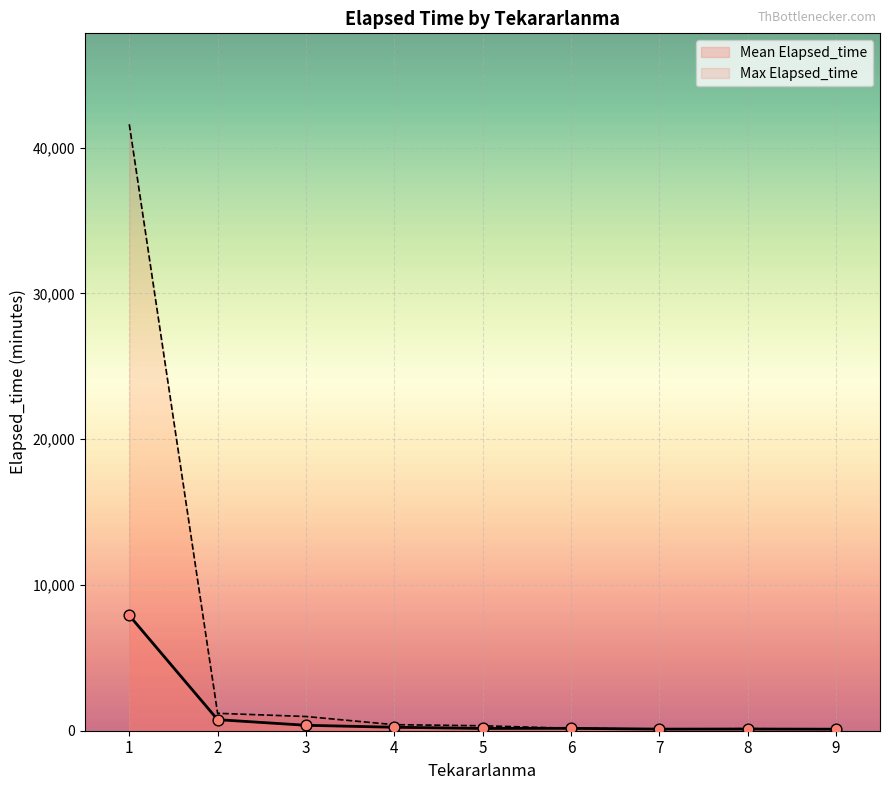

At which category is the sum across all series the highest?

1